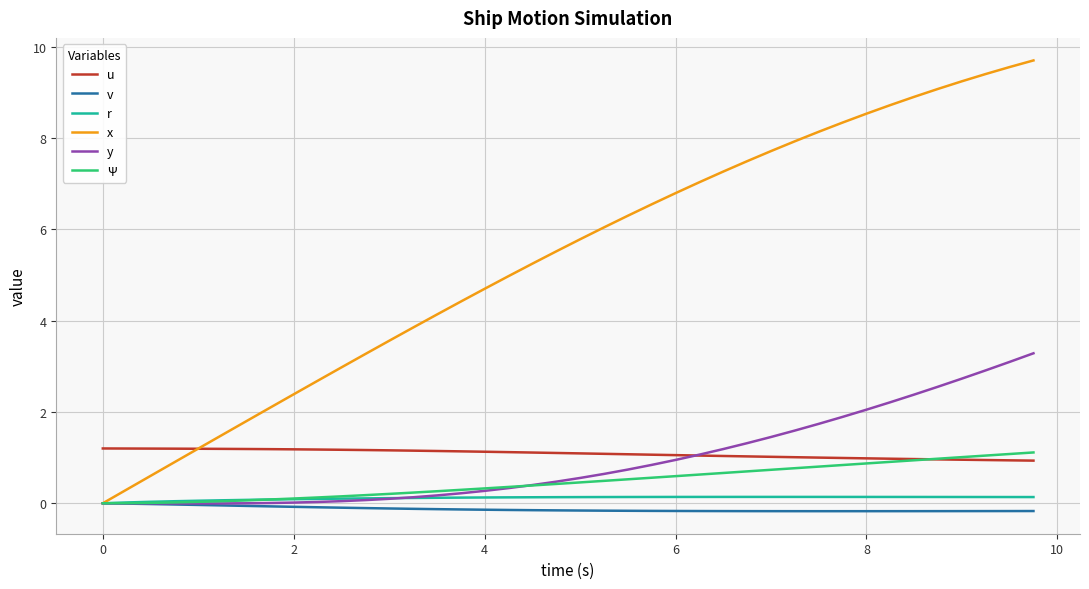

What is the lowest value of the u series?

0.9